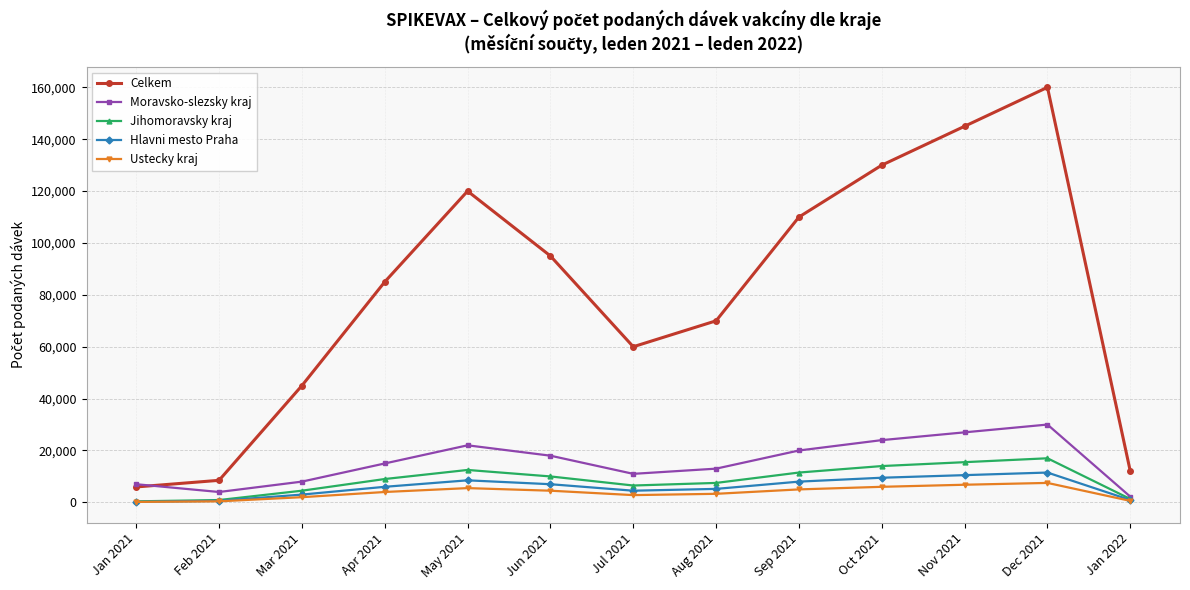

What is the spread (max minus min) of values at Apr 2021?

81000